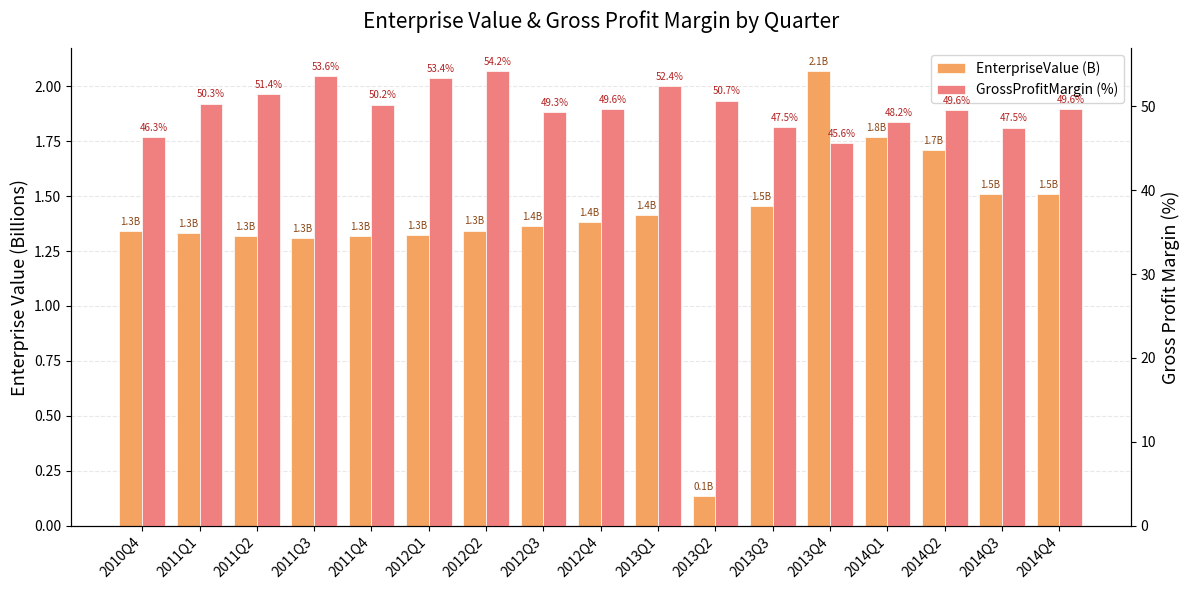

What is the difference between the second highest and minimum values in the GrossProfitMargin (%) series?

8.0